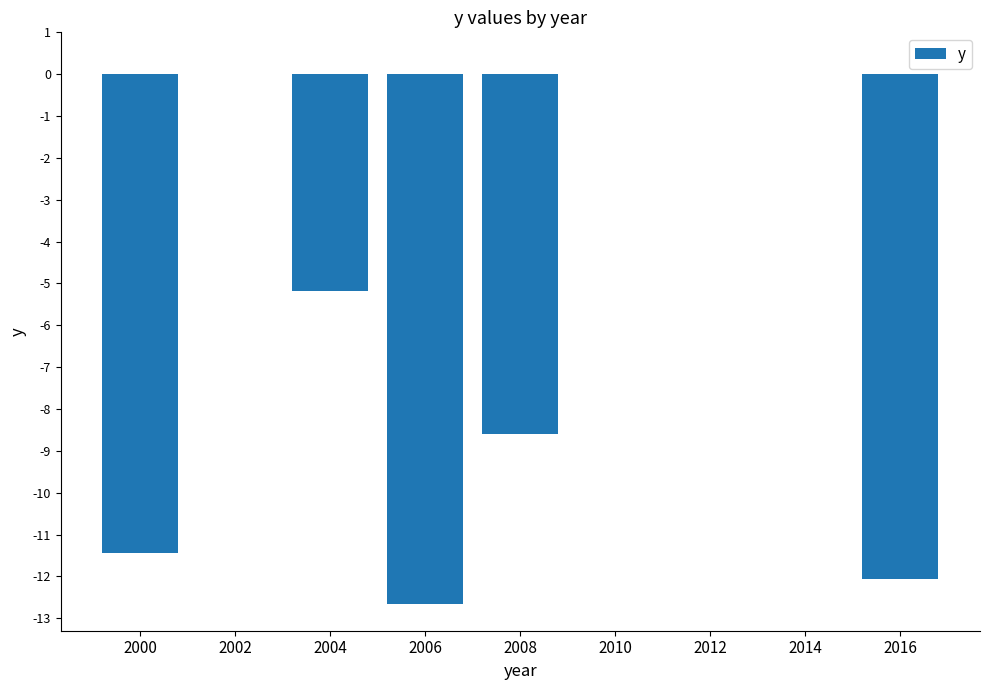

Where does the data first go above -5?

2002